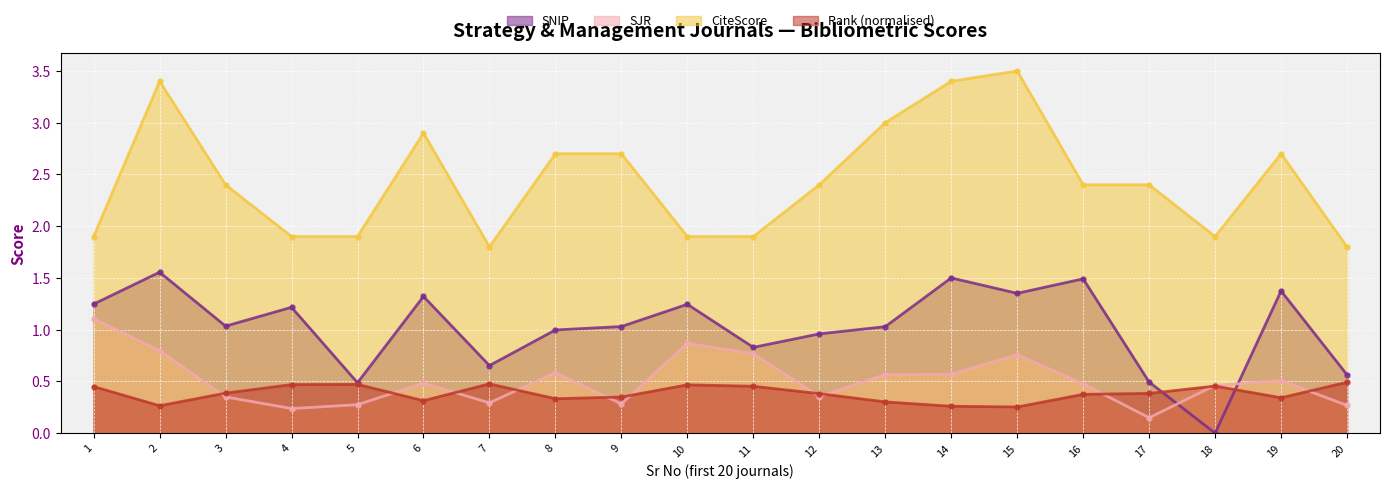

Which series has the largest total across all categories?

CiteScore